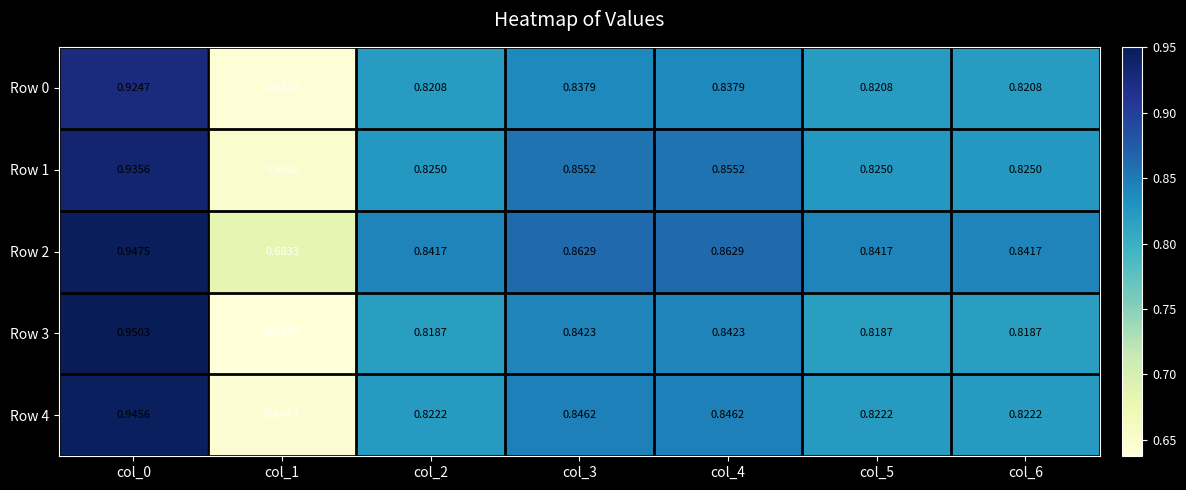

How many data points does each series have?

7